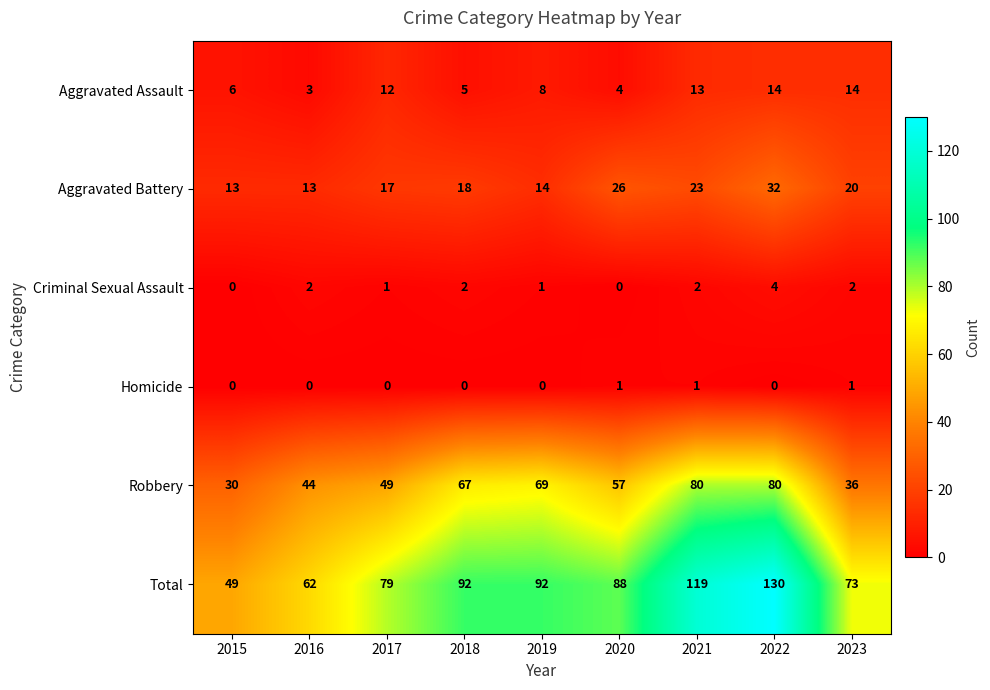

Which series has the largest range (max minus min)?

Total